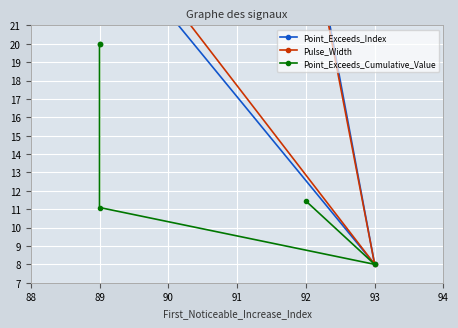

Is this an area chart (filled region under the line)?

No